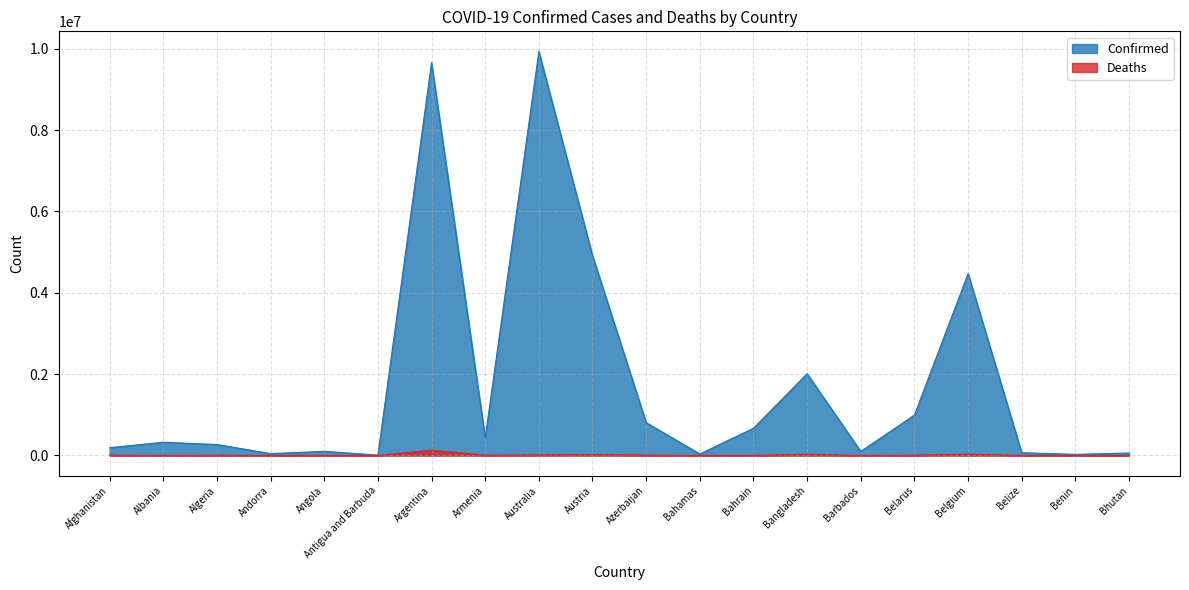

What is the difference between the maximum and second lowest values in the Deaths series?

129502